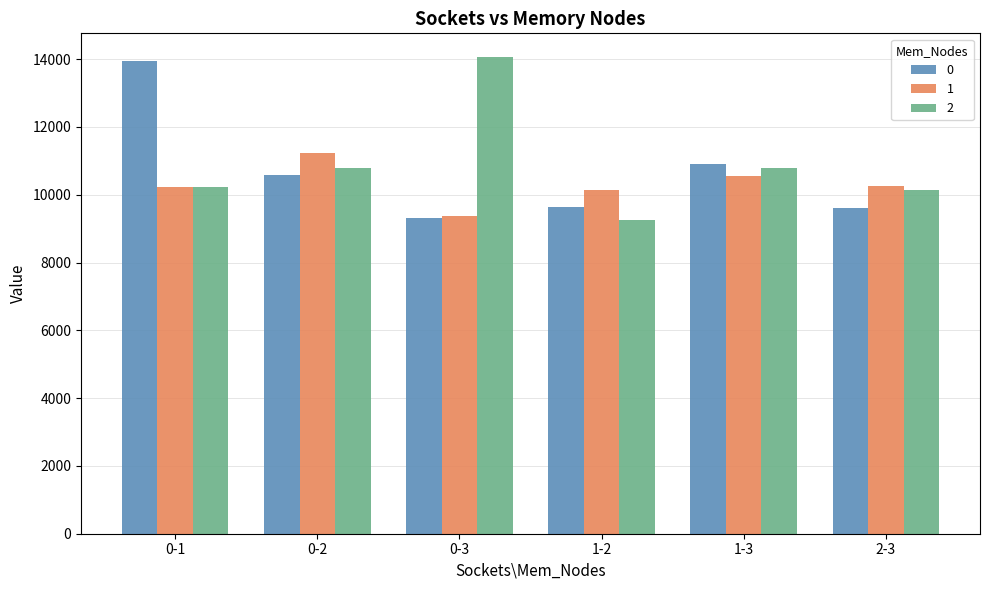

Is the value of 0 at 2-3 greater than the value of 2 at 1-3?

No